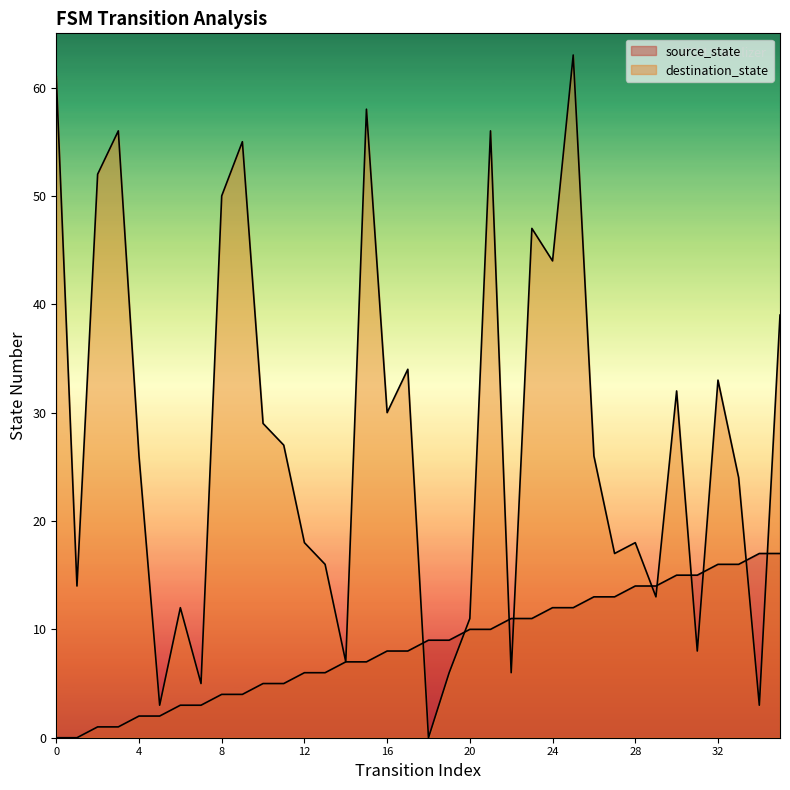

How many data points in destination_state are less than 26?

17